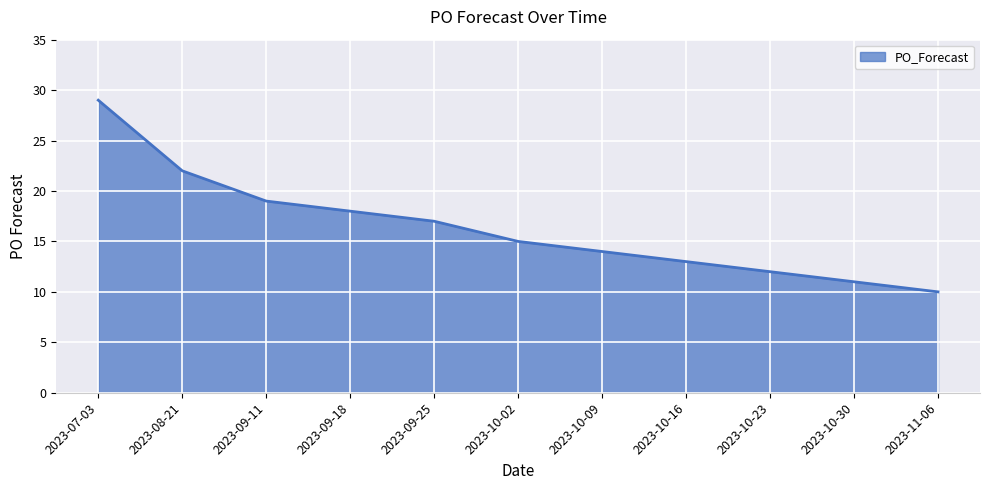

Rank the categories by value from lowest to highest.

2023-11-06, 2023-10-30, 2023-10-23, 2023-10-16, 2023-10-09, 2023-10-02, 2023-09-25, 2023-09-18, 2023-09-11, 2023-08-21, 2023-07-03